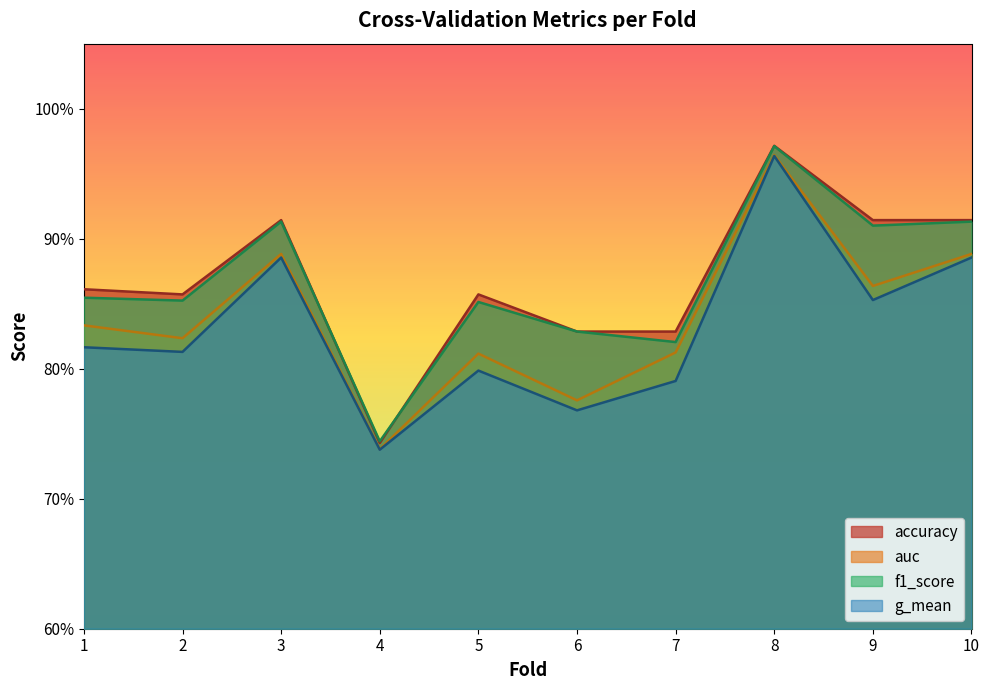

Rank the series by their maximum value, from highest to lowest.

accuracy, f1_score, auc, g_mean